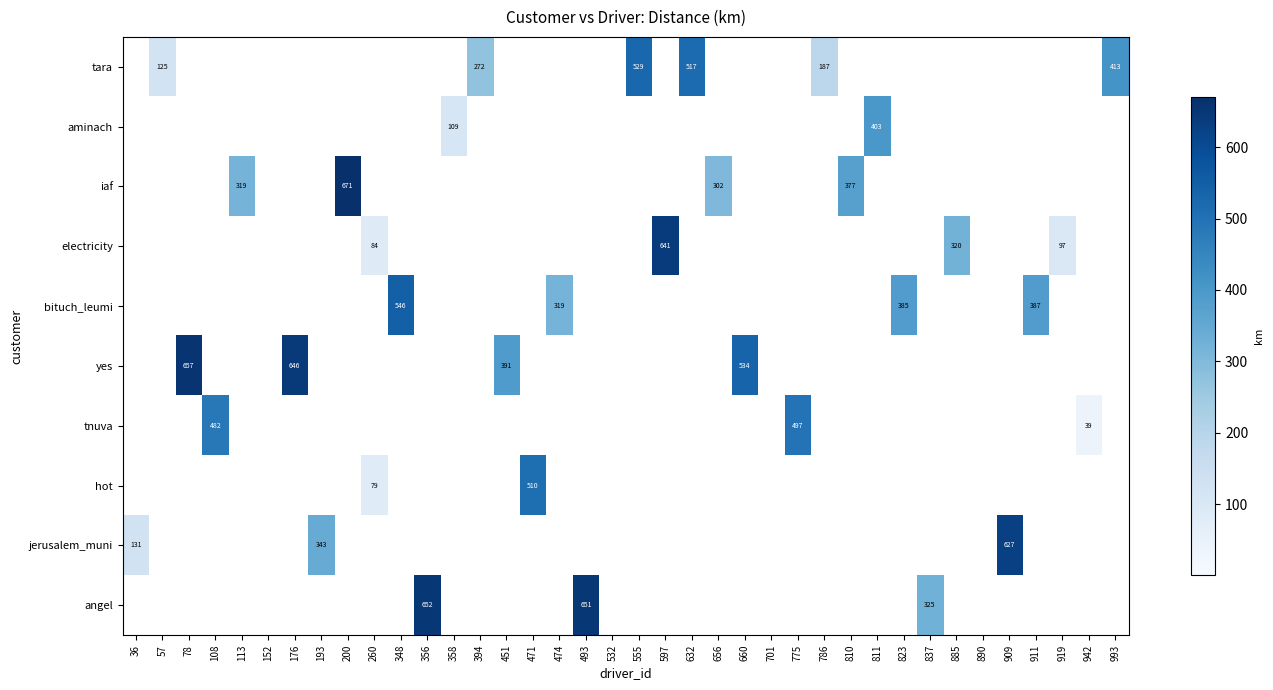

Which has a higher value, 356 or 911?

356